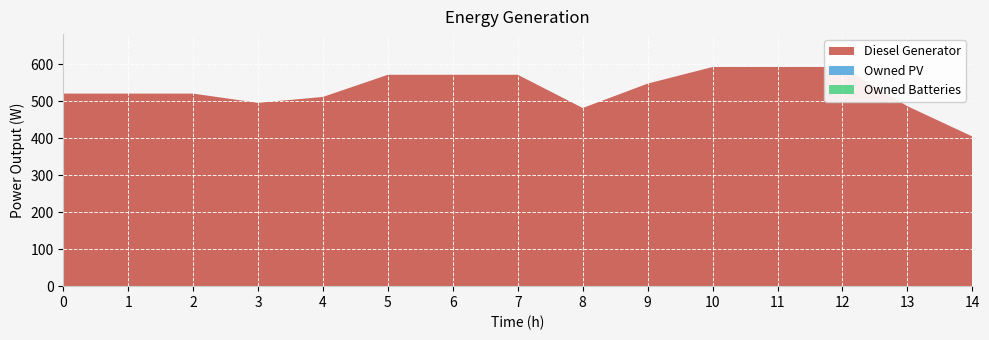

Reading left to right, what are all the values shown in this chart?

Diesel Generator: 0=521	1=521	2=521	3=496	4=512	5=572	6=572	7=572	8=482	9=548	10=593	11=593	12=593	13=487	14=405
Owned PV: 0=0	1=0	2=0	3=0	4=0	5=0	6=0	7=0	8=0	9=0	10=0	11=0	12=0	13=0	14=0
Owned Batteries: 0=0	1=0	2=0	3=0	4=0	5=0	6=0	7=0	8=0	9=0	10=0	11=0	12=0	13=0	14=0